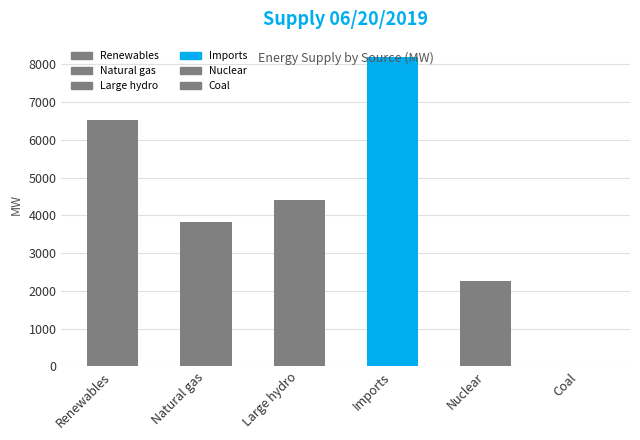

Rank the series at 0:10 from highest to lowest value.

Imports, Renewables, Large hydro, Natural gas, Nuclear, Coal